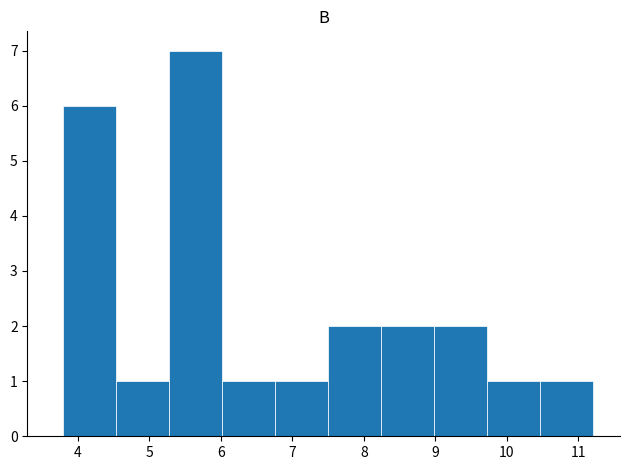

Over which range of the x-axis is the bar tallest?

5.3 to 6.0